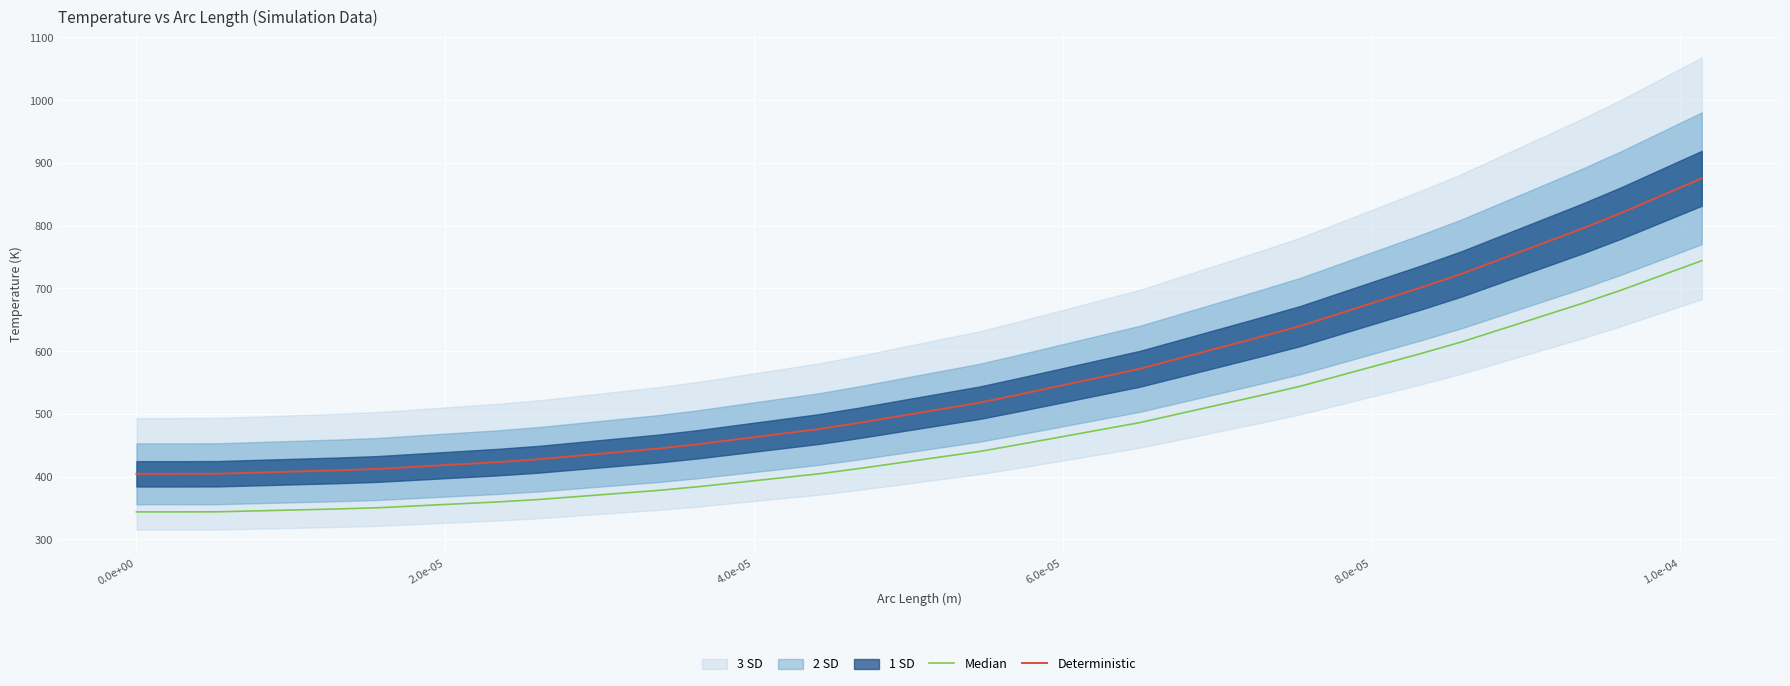

True or false: Median and Deterministic cross at least once.

False